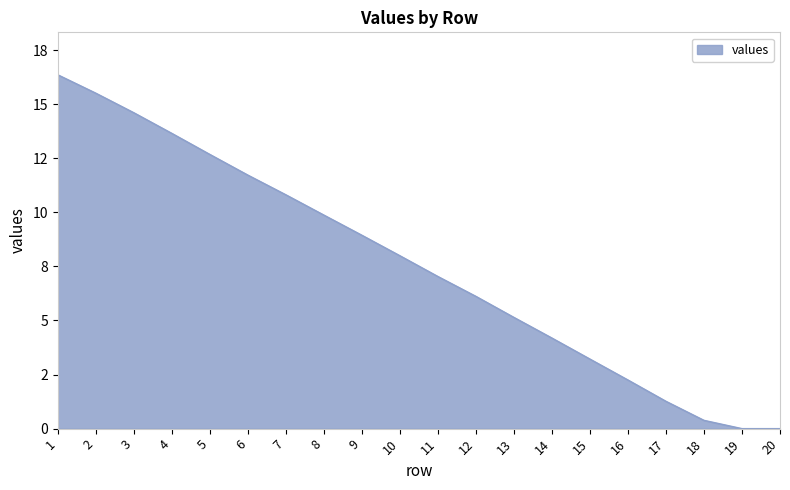

Reading left to right, extract all data points from this chart.

16.4	15.5	14.6	13.6	12.7	11.7	10.8	9.9	8.9	8.0	7.0	6.1	5.1	4.2	3.2	2.2	1.3	0.4	0.0	0.0